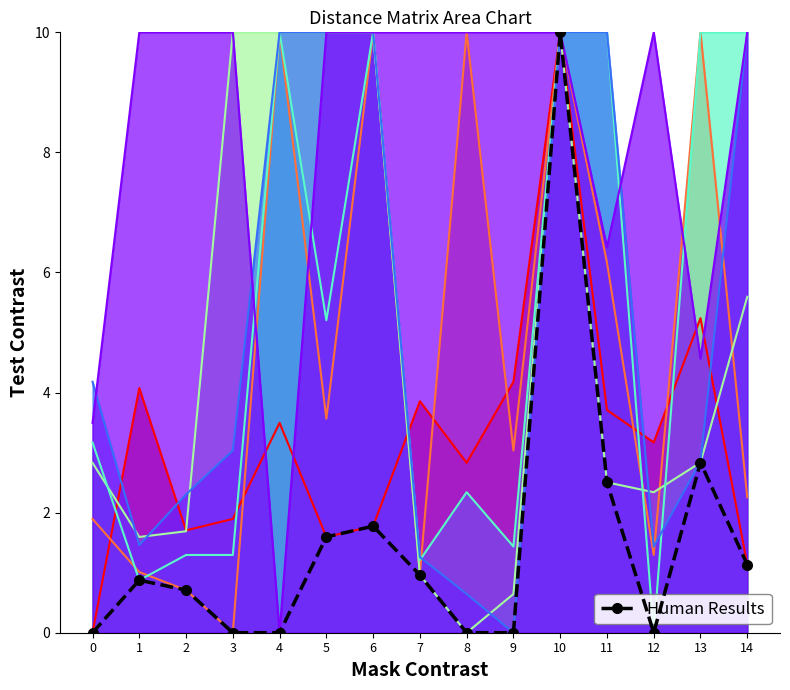

What is the difference between the values at 0 and 14?

1.1